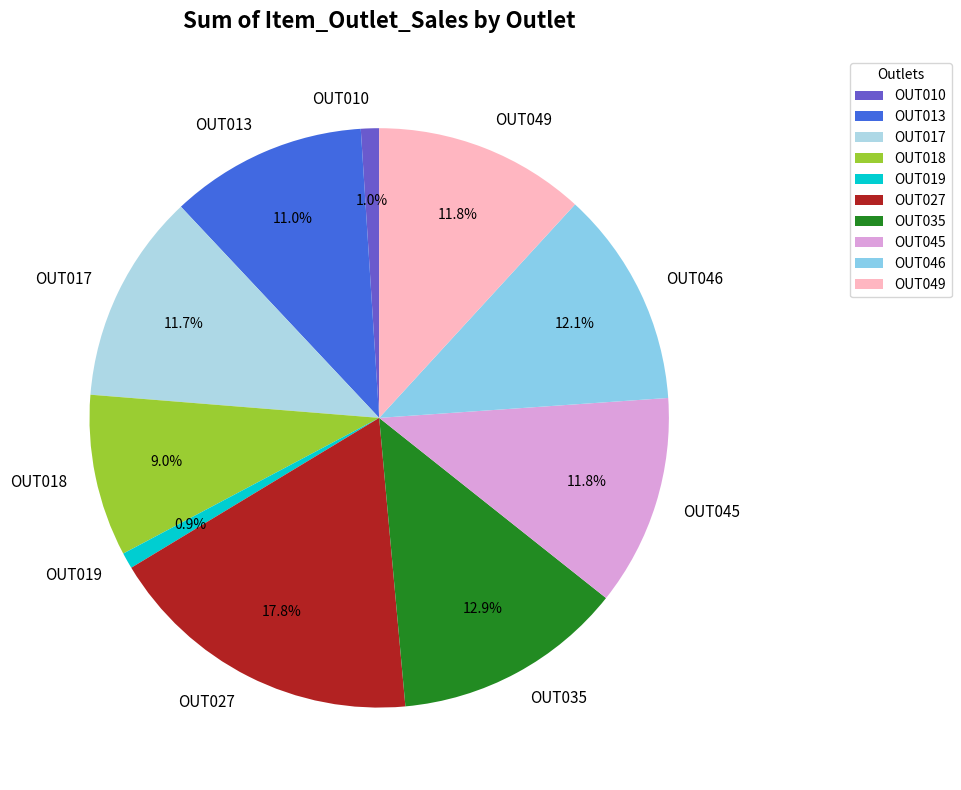

To the nearest percent, what portion does OUT045 represent?

12%